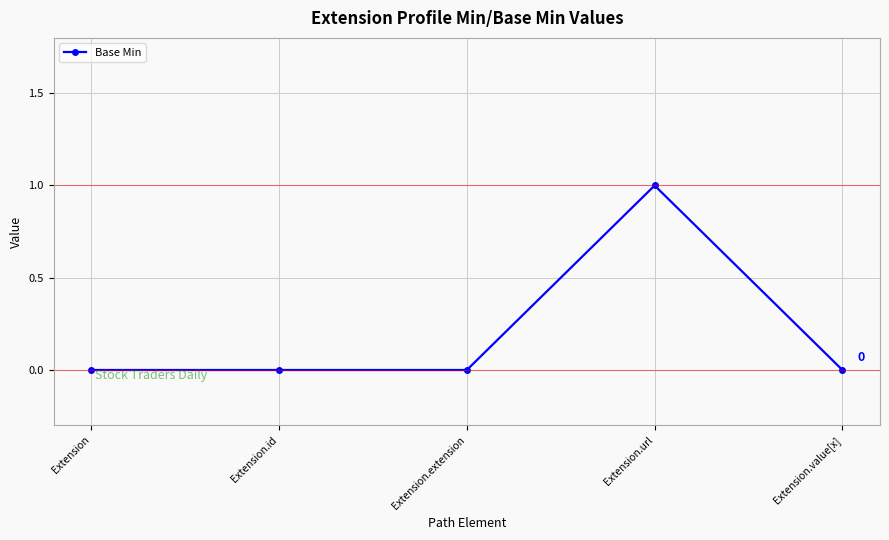

What is the label of the 4th point from the left?

Extension.url